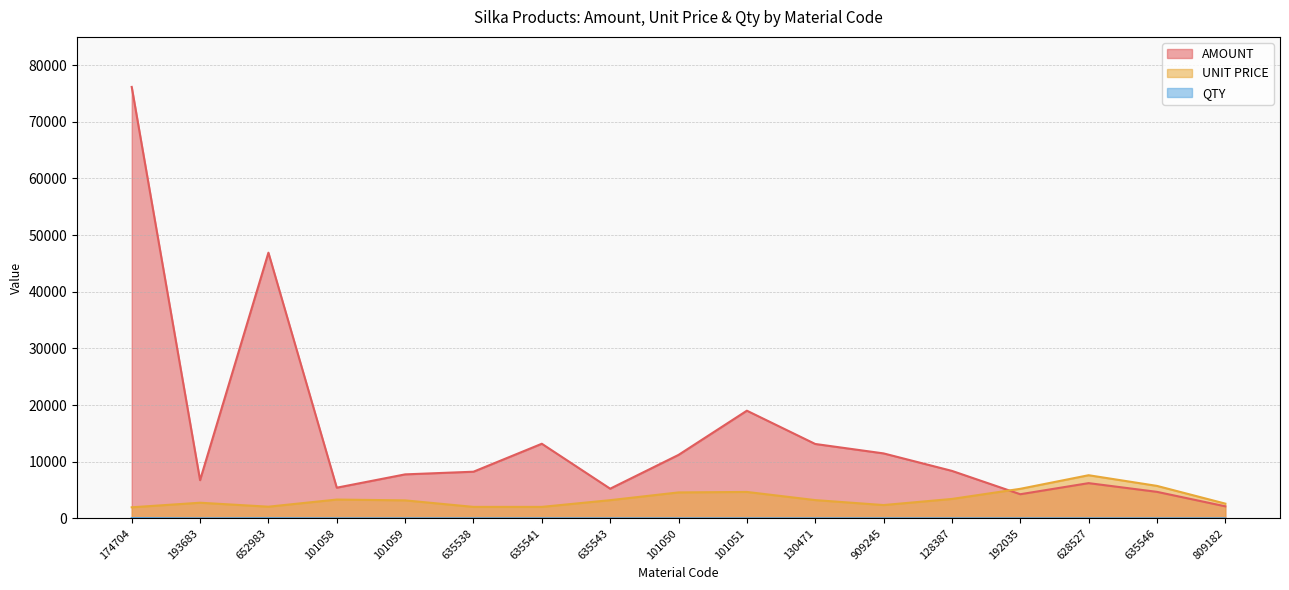

At which label does AMOUNT reach its minimum?

809182